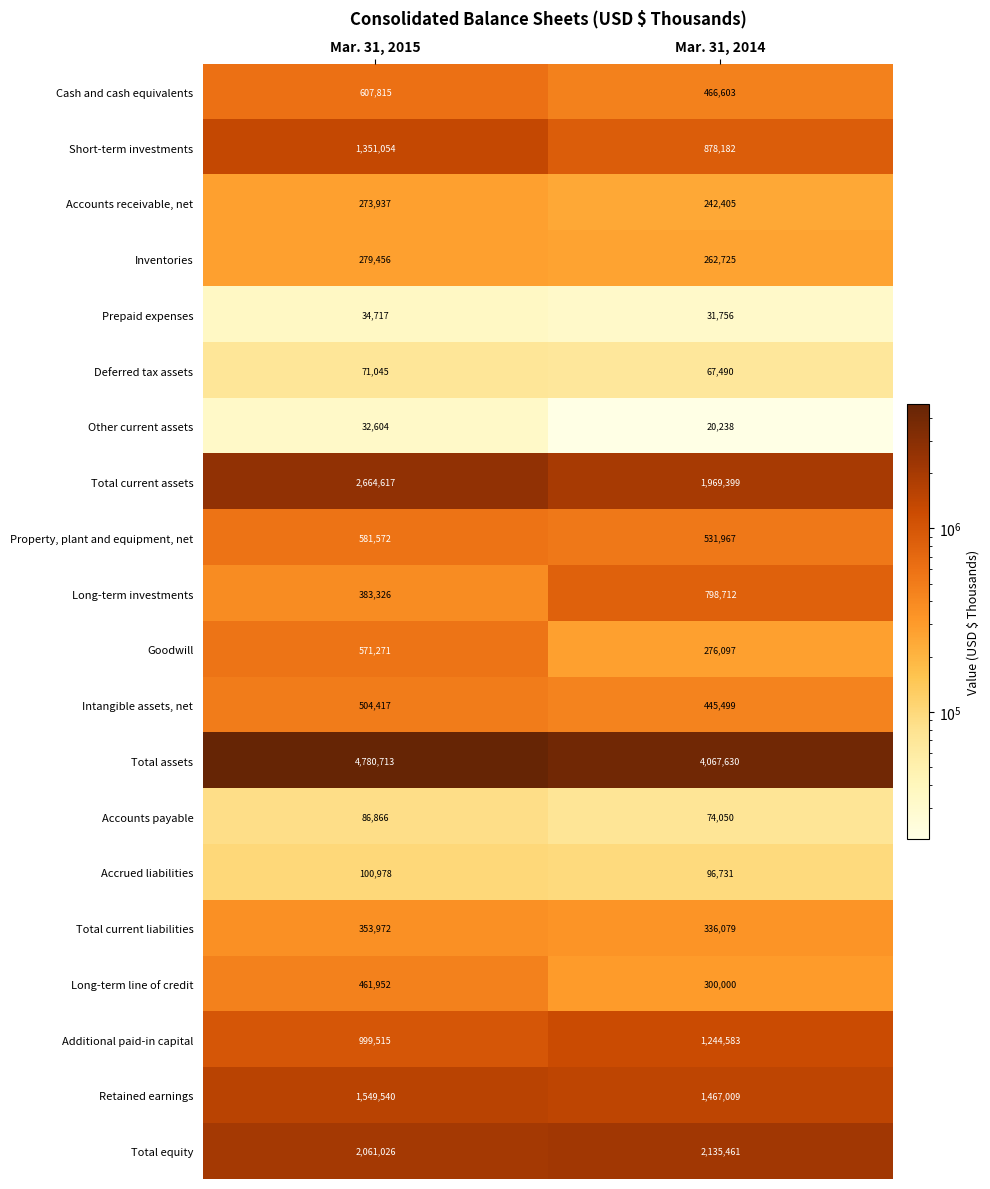

Which series has the largest range (max minus min)?

Total assets